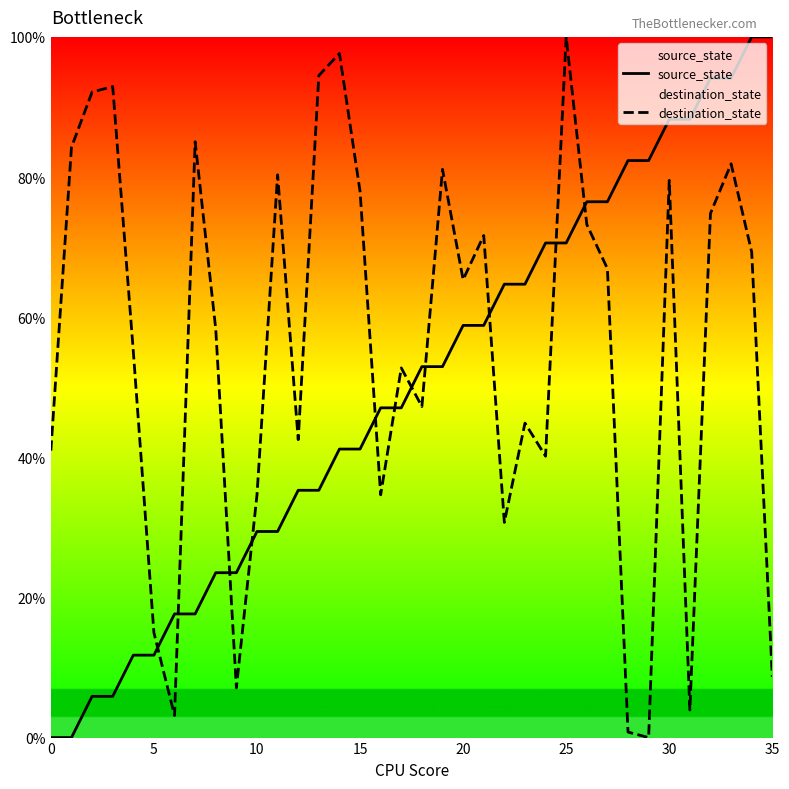

Is it true that destination_state equals 56.3 at 25?

False